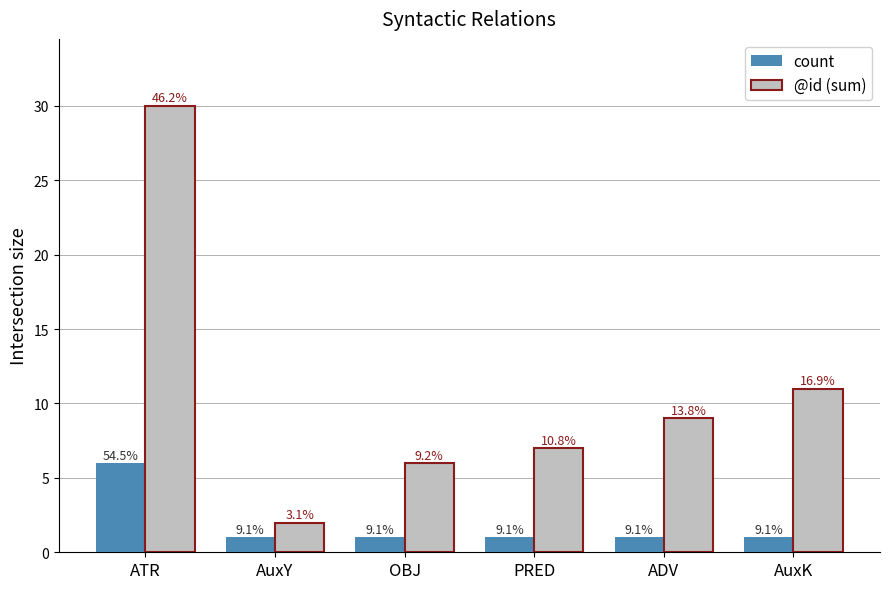

What is the sum of all @id (sum) values?

65